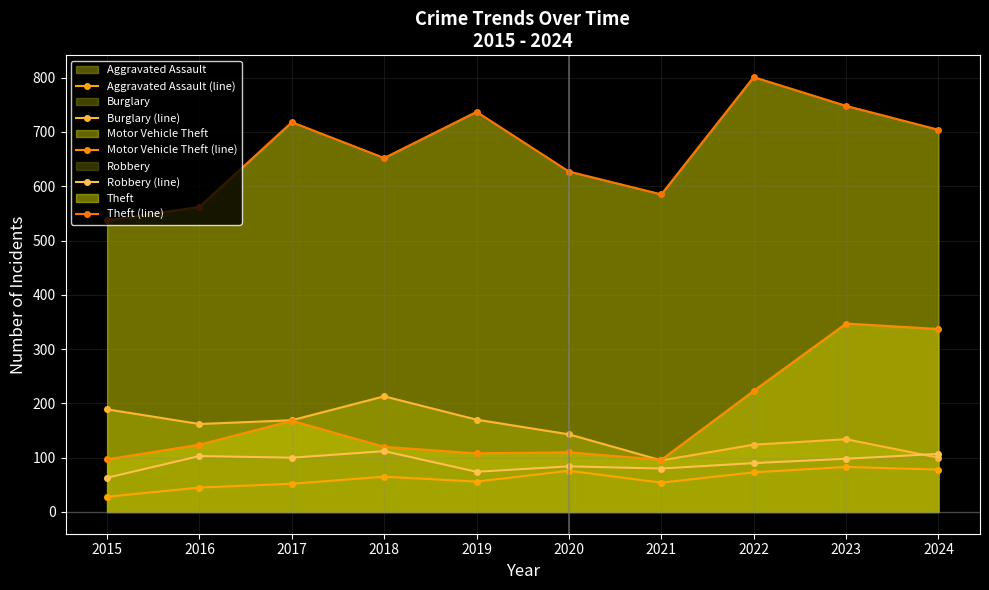

How many lines are shown in the chart?

5